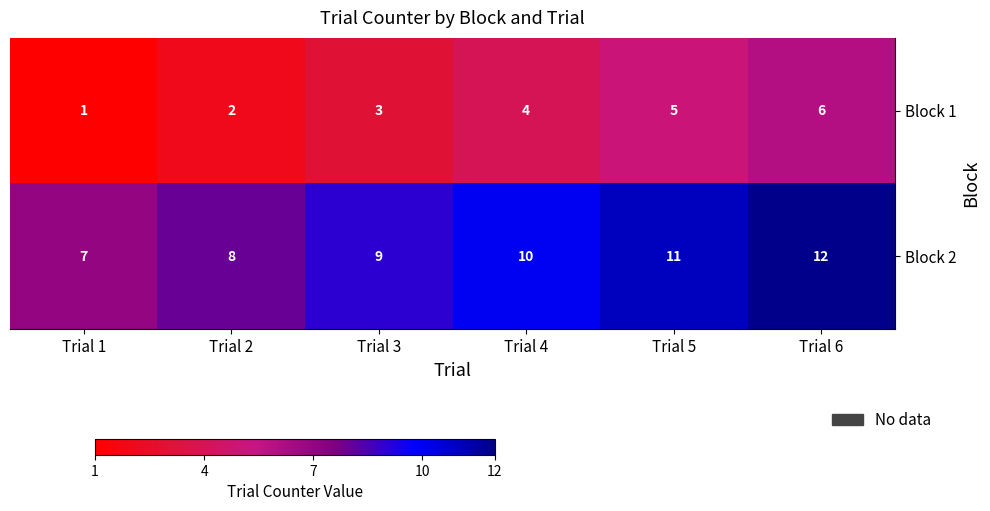

What is the difference between the second highest and second lowest values in the Block 1 series?

3